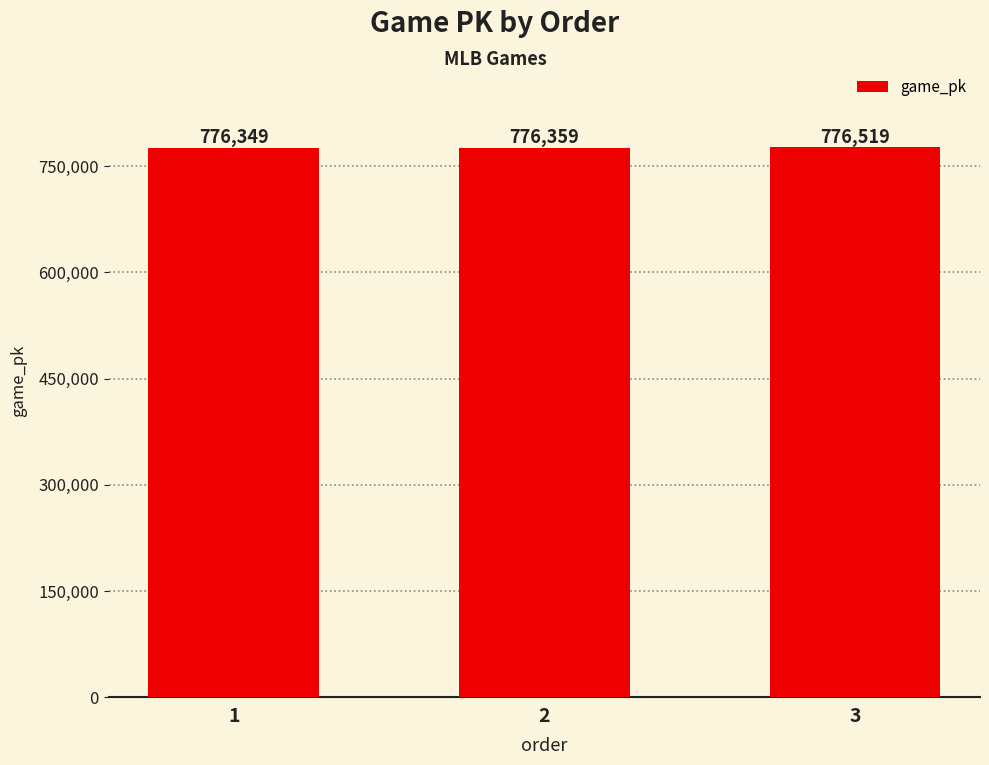

What is the difference between the maximum and minimum values?

170